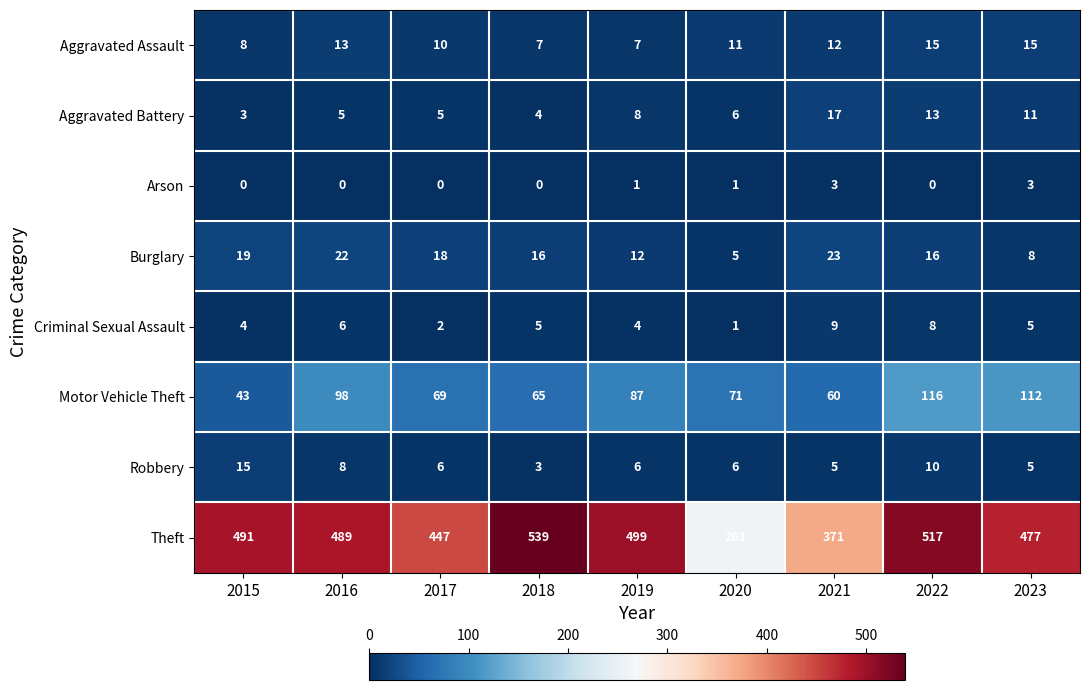

How many data points does each series have?

9